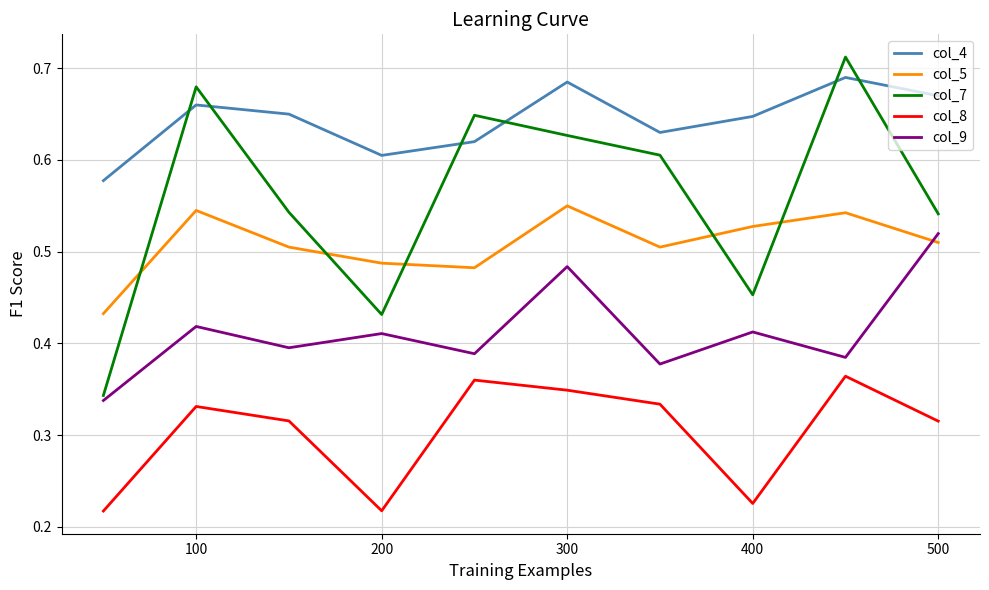

Which series has the largest total across all categories?

col_4